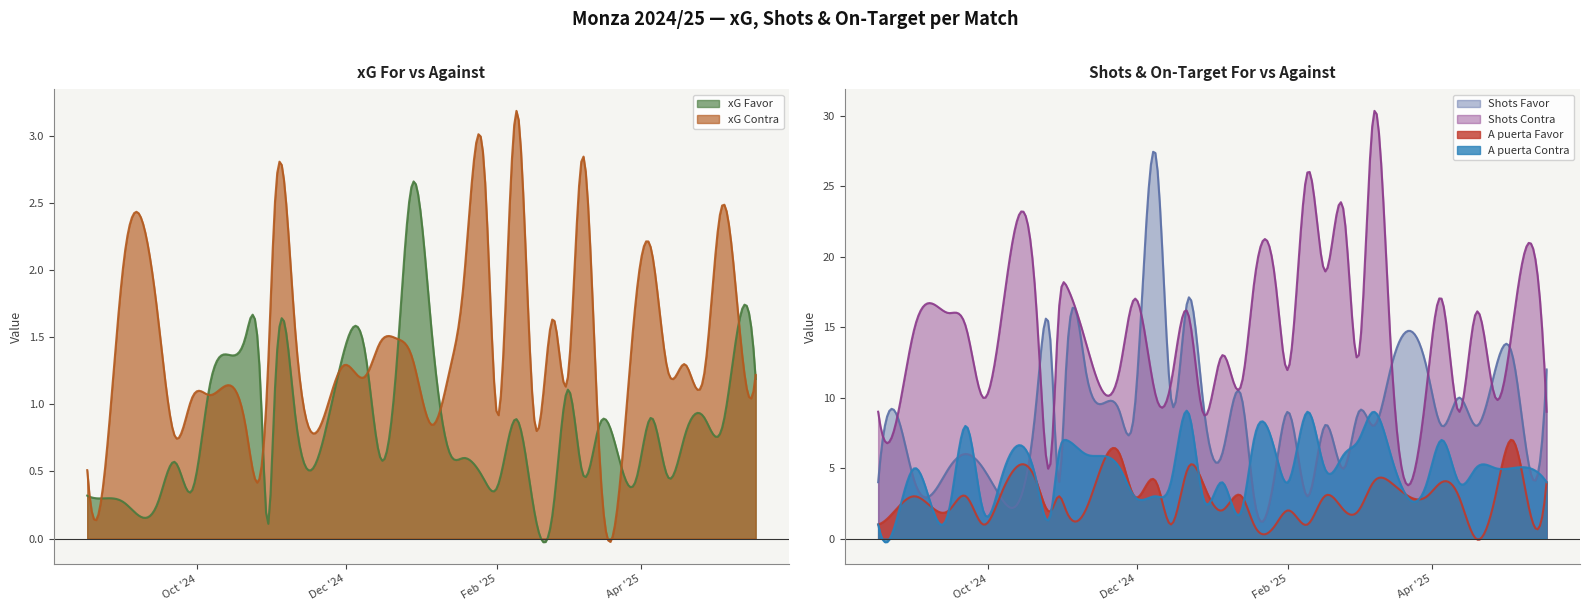

In A puerta Contra, how many points are lower than both neighbors (excluding endpoints)?

14